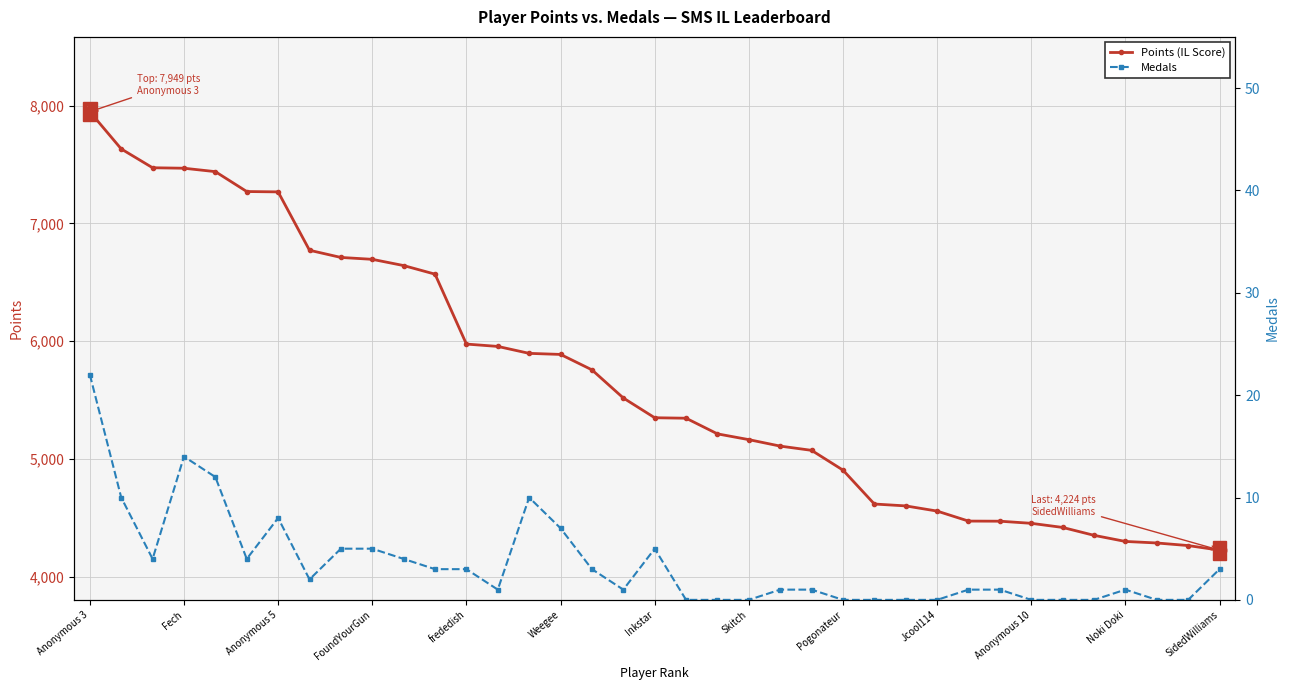

Which category has the highest value in the Medals series?

Anonymous 3